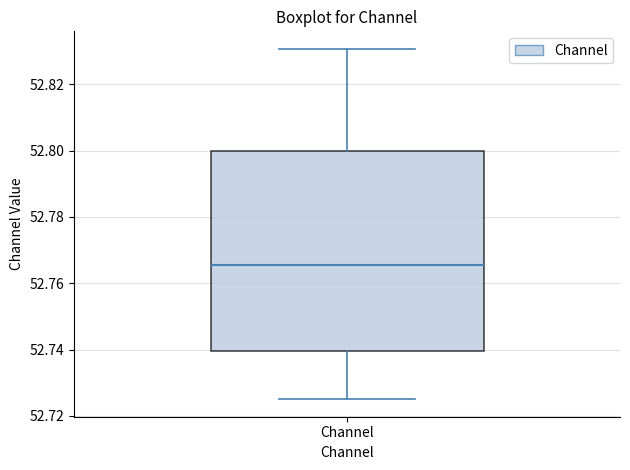

Transcribe this box plot: give where the median line is, the range the box spans, and where the two whiskers end, as read against the y-axis. The values are not printed on the chart, so give them approximately, as read against the axis.

median 52.766, box 52.740 to 52.800, whiskers 52.726 to 52.830